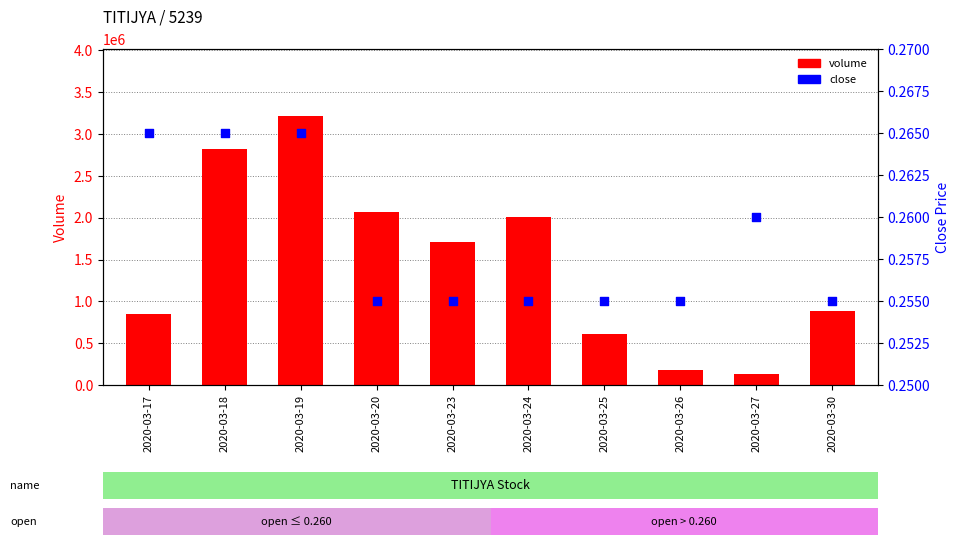

Is the value of volume at 2020-03-24 greater than the value of close at 2020-03-19?

Yes